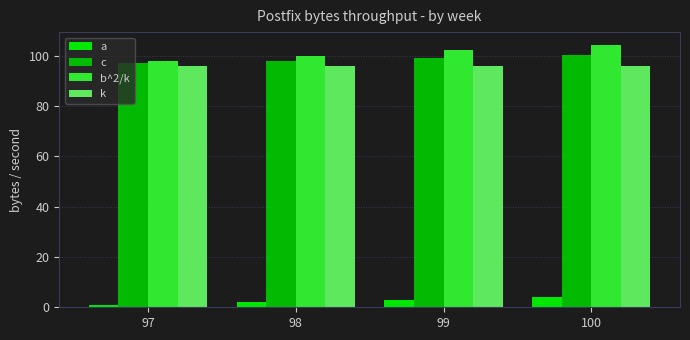

What is the sum of all c values?

394.2